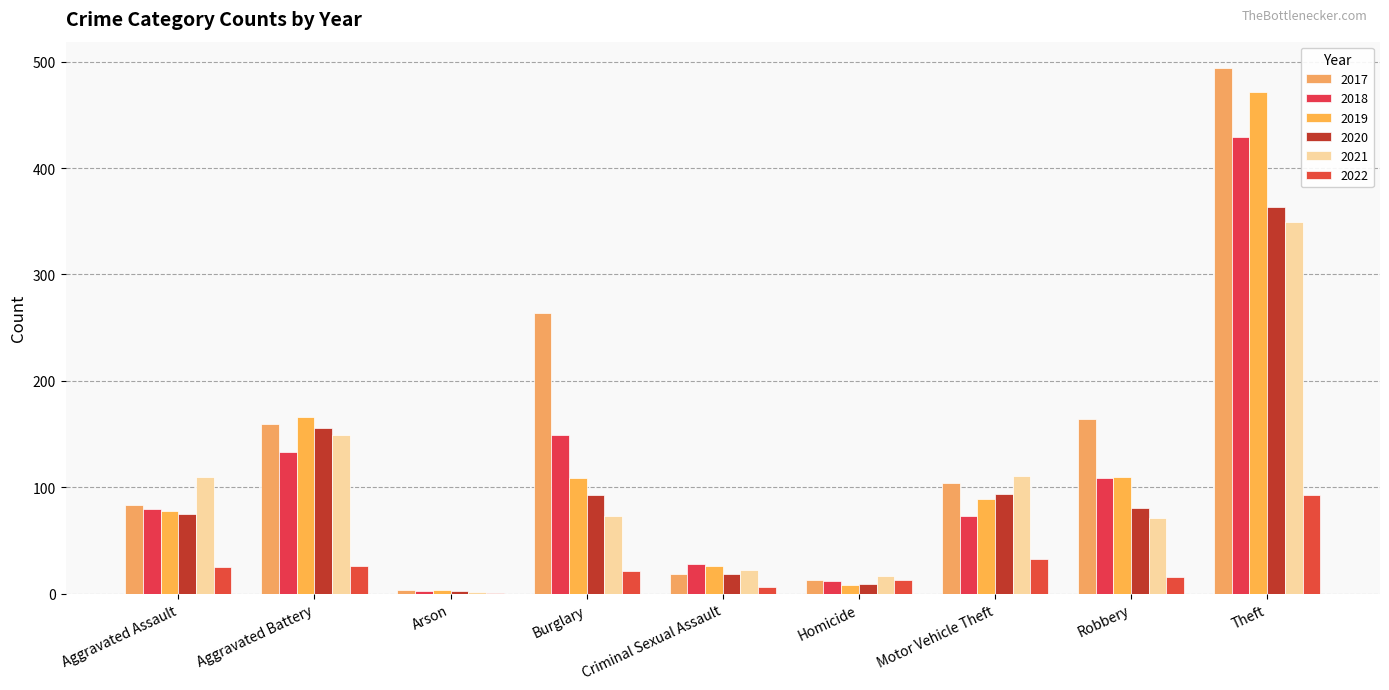

What is the approximate value of 2021 at Homicide, to the nearest 10?

20